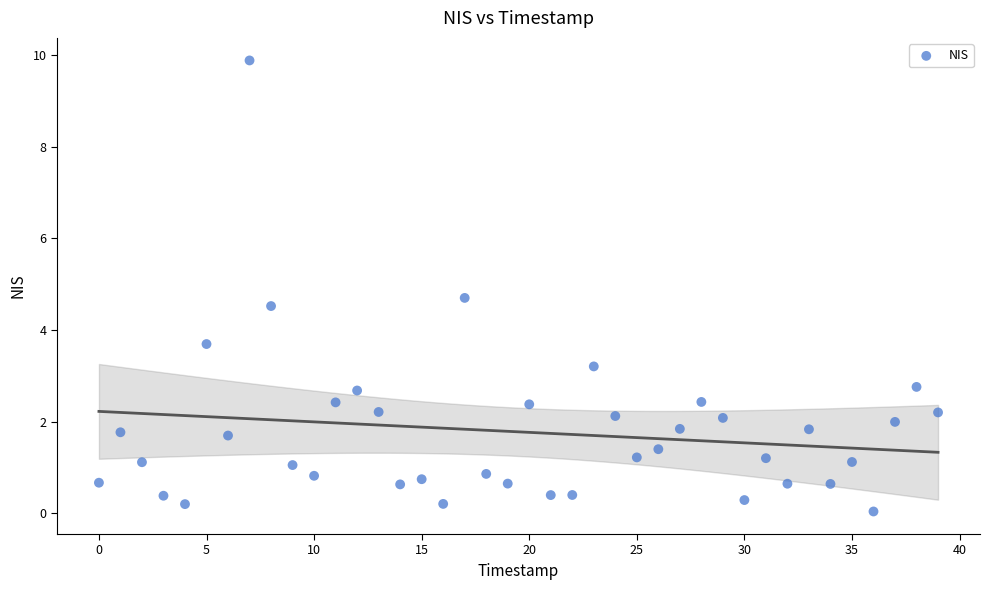

What is the range of Y values (max minus min)?

9.8